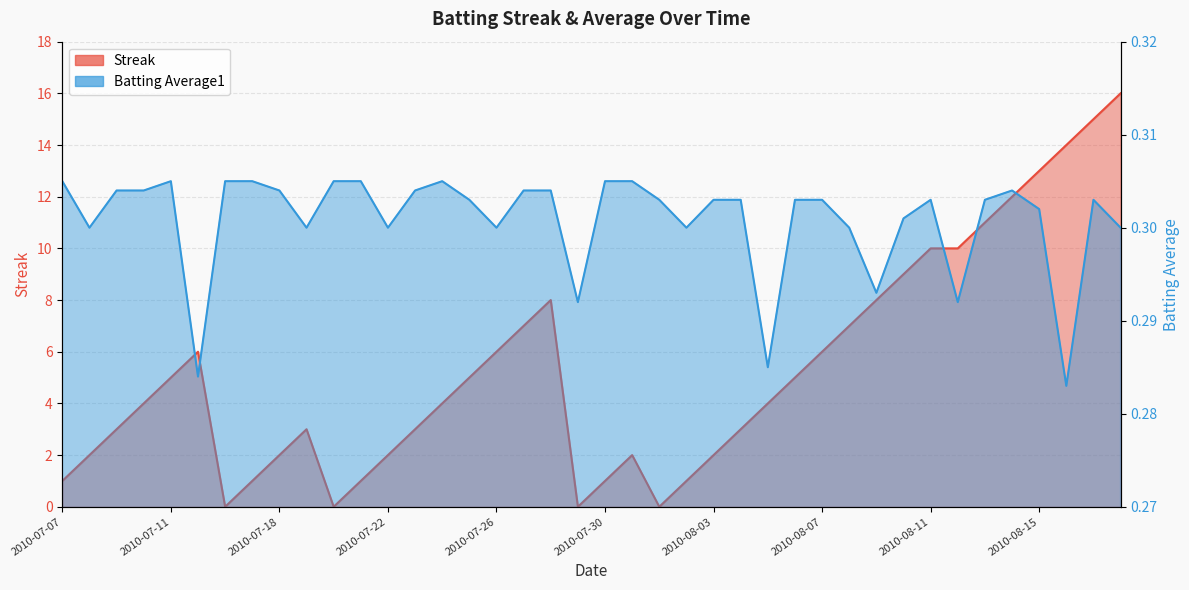

At 2010-07-09, list the series in order from smallest to largest.

Batting Average1, Streak